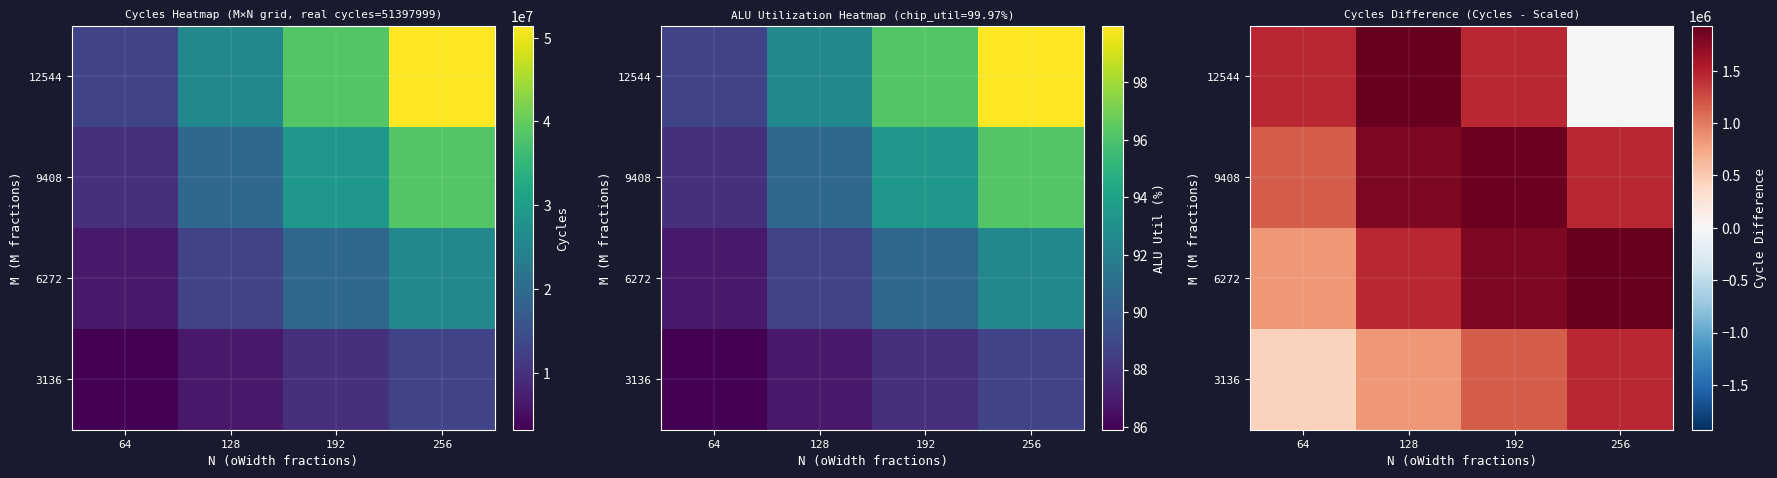

What value does the 3136 series have at 192?

1174524.6